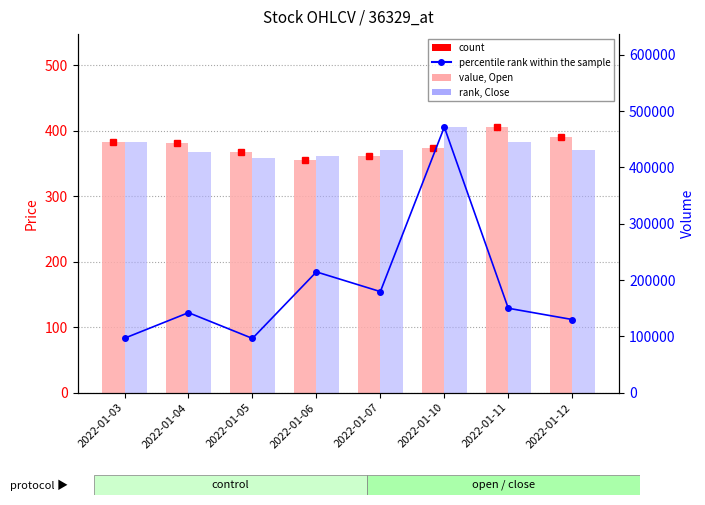

At how many categories does at least one series exceed 295349?

1